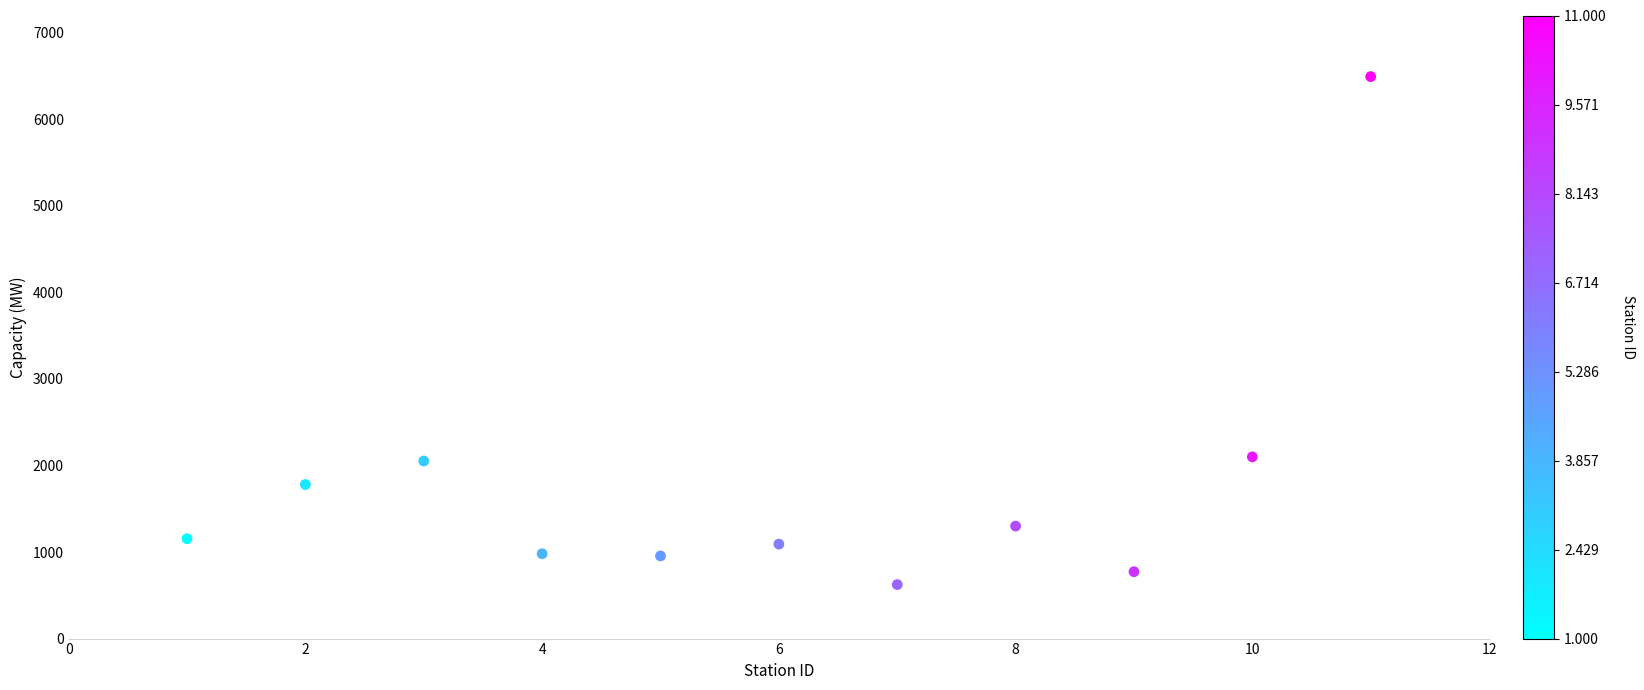

What is the average X value?

6